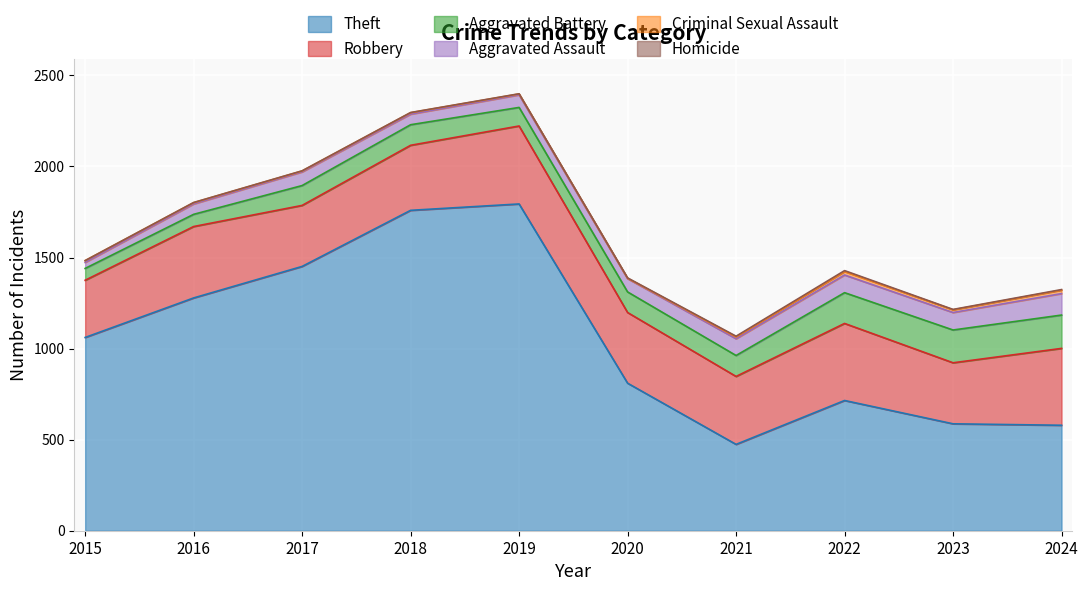

True or false: Aggravated Battery has a value of 54 at 2022.

False